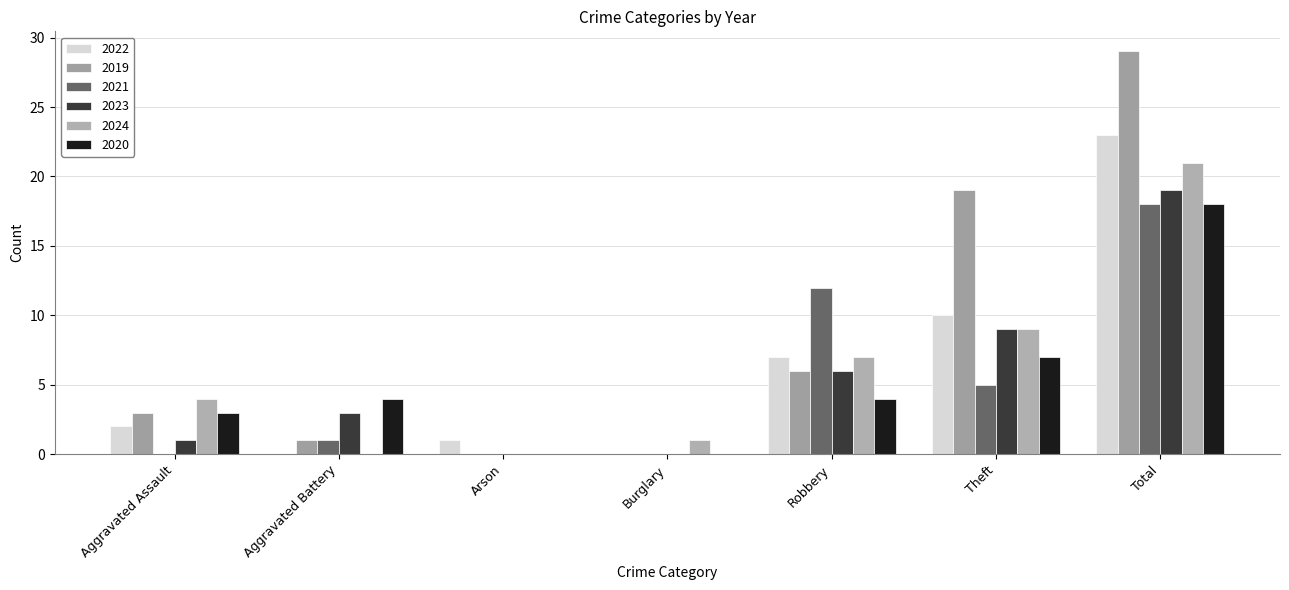

Which category has the lowest value in the 2022 series?

Aggravated Battery